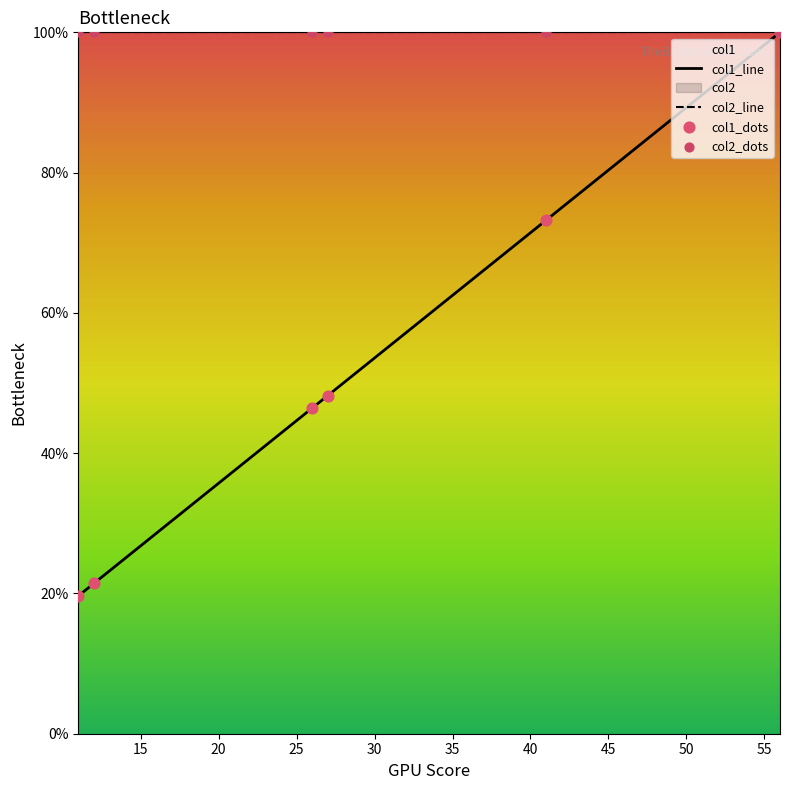

Which has a higher value, 56 or 11?

56